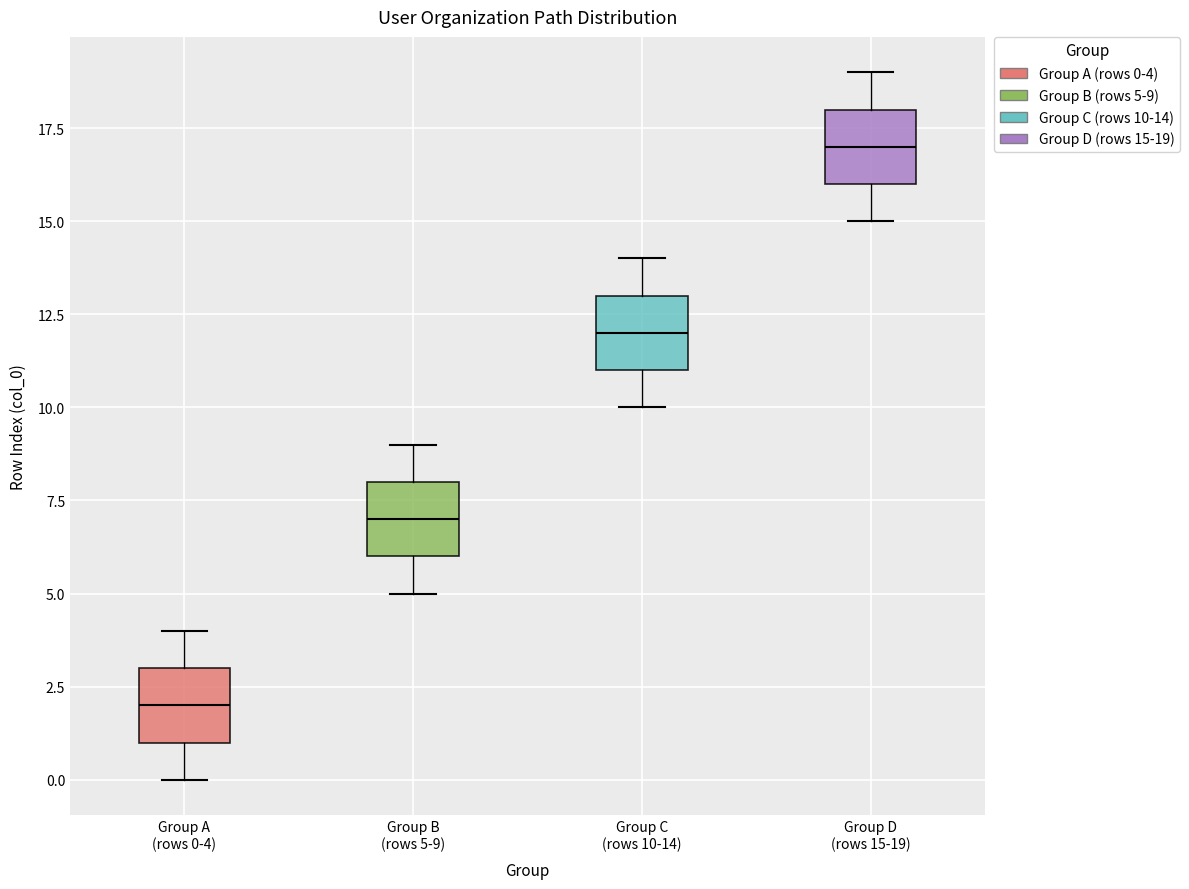

Reading left to right, transcribe this box plot: for each box, give where its median line is, the range the box spans, and where its two whiskers end, as read against the y-axis. The values are not printed on the chart, so give them approximately, as read against the axis.

Group A (rows 0-4): median 2, box 1 to 3, whiskers 0 to 4
Group B (rows 5-9): median 7, box 6 to 8, whiskers 5 to 9
Group C (rows 10-14): median 12, box 11 to 13, whiskers 10 to 14
Group D (rows 15-19): median 17, box 16 to 18, whiskers 15 to 19